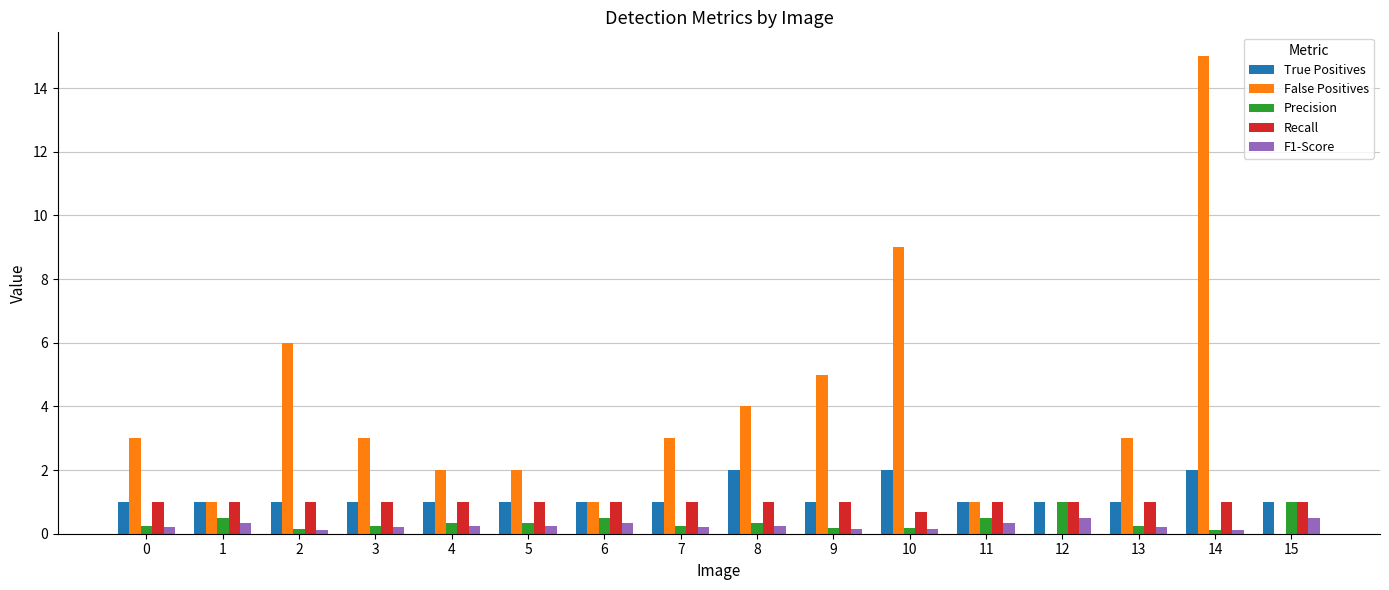

Which series has the largest range (max minus min)?

False Positives